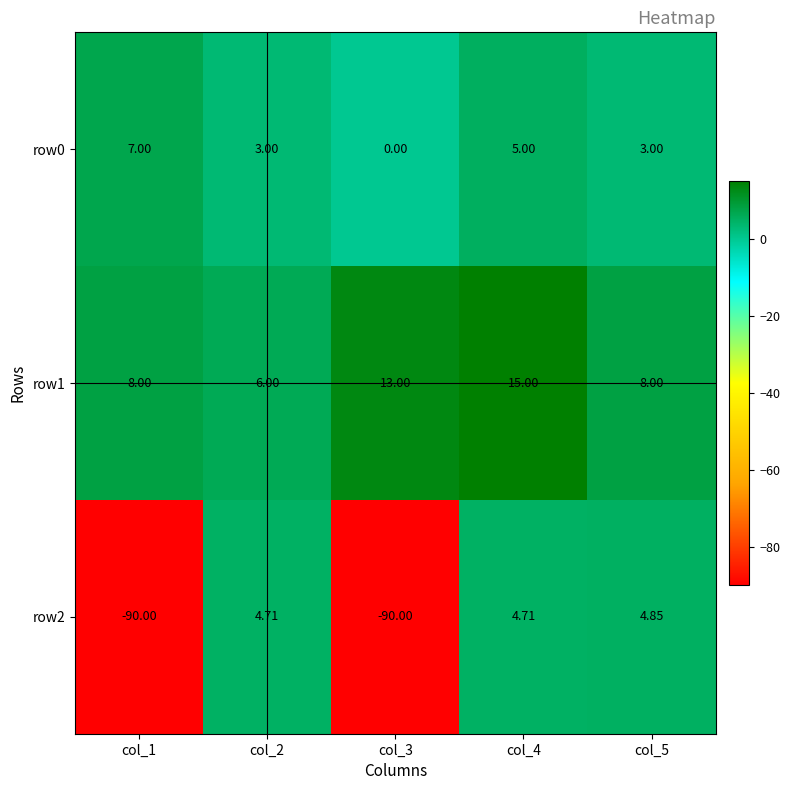

Is the value of row1 at col_5 greater than the value of row2 at col_5?

Yes